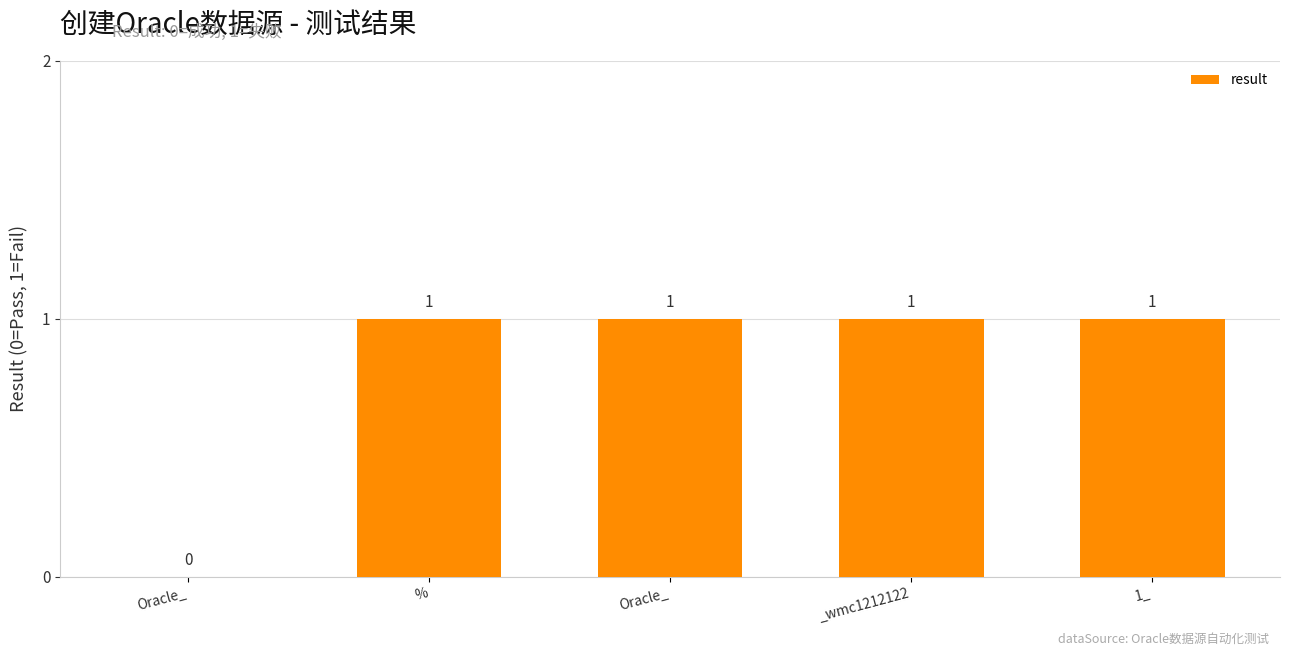

Are the bars horizontal?

No